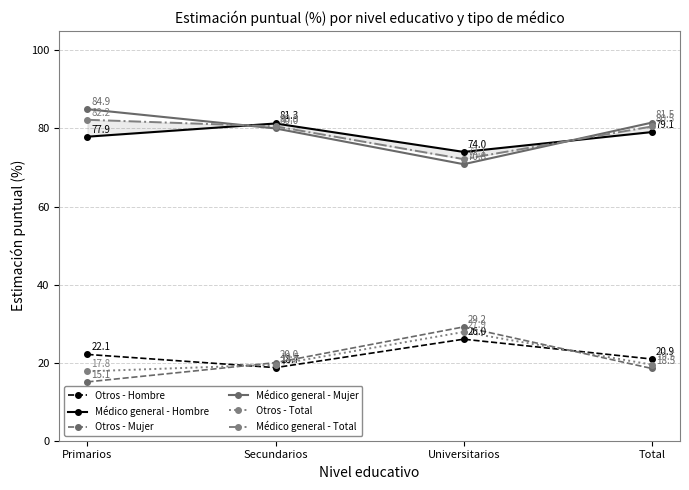

What is the total value across all series at Secundarios?

300.0